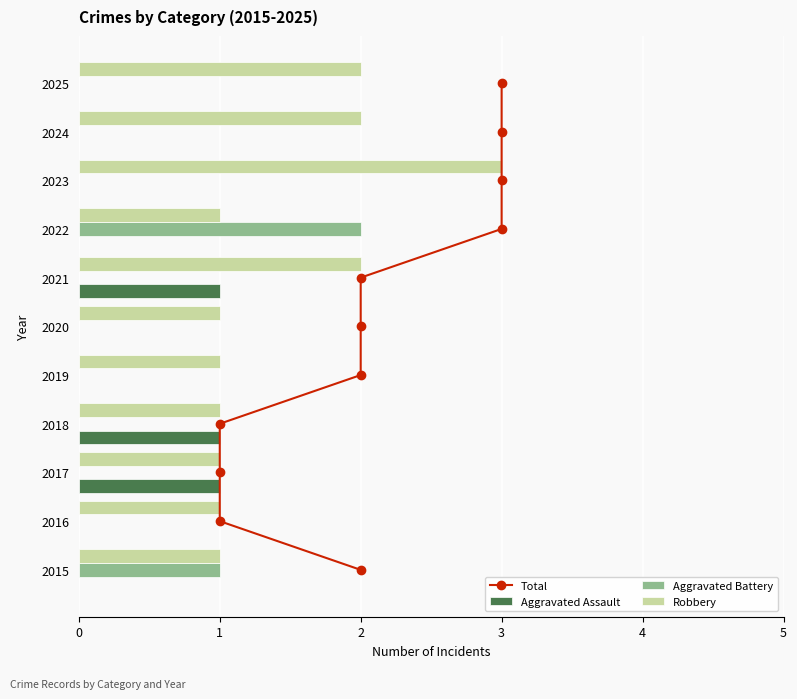

The value of Robbery at 2023 is 3. True or false?

True